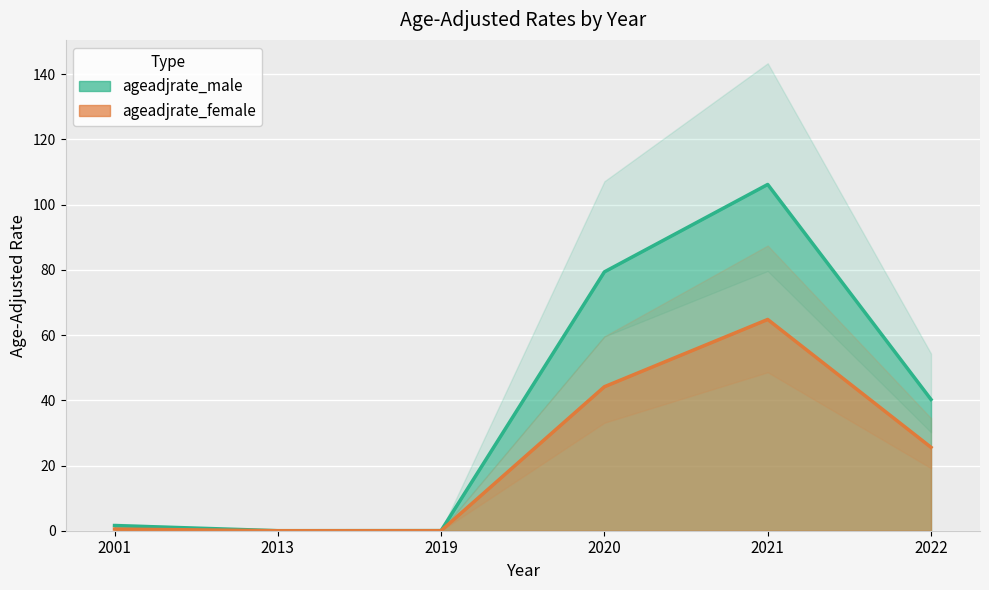

What is the value of the ageadjrate_female point at the 5th from the left?

64.8